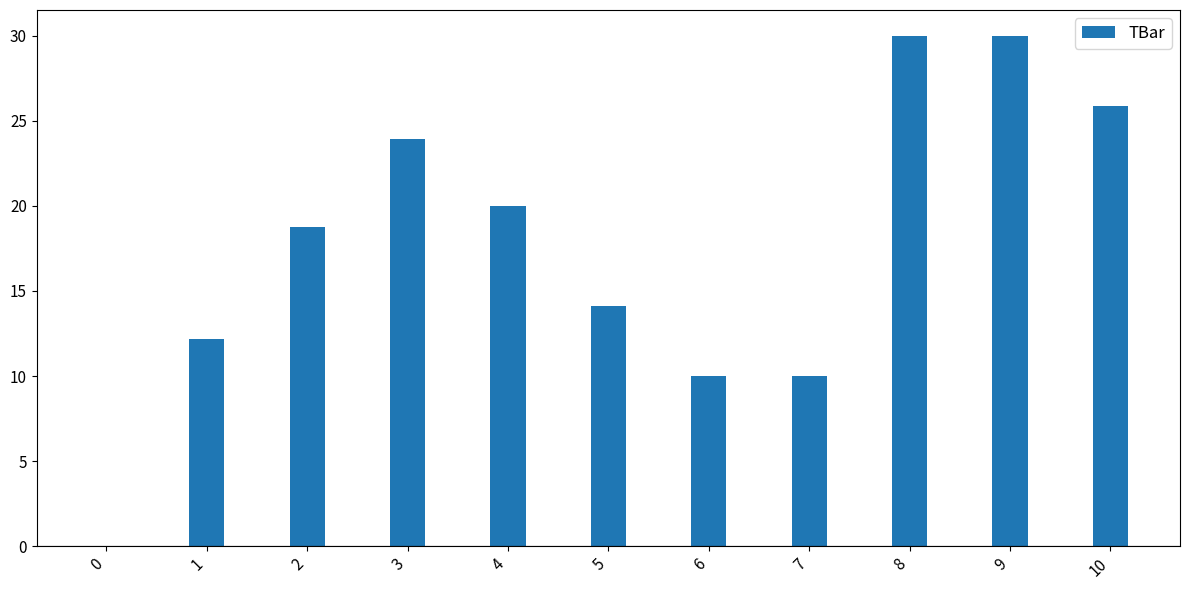

What is the sum of the values at 9 and 7?

40.0